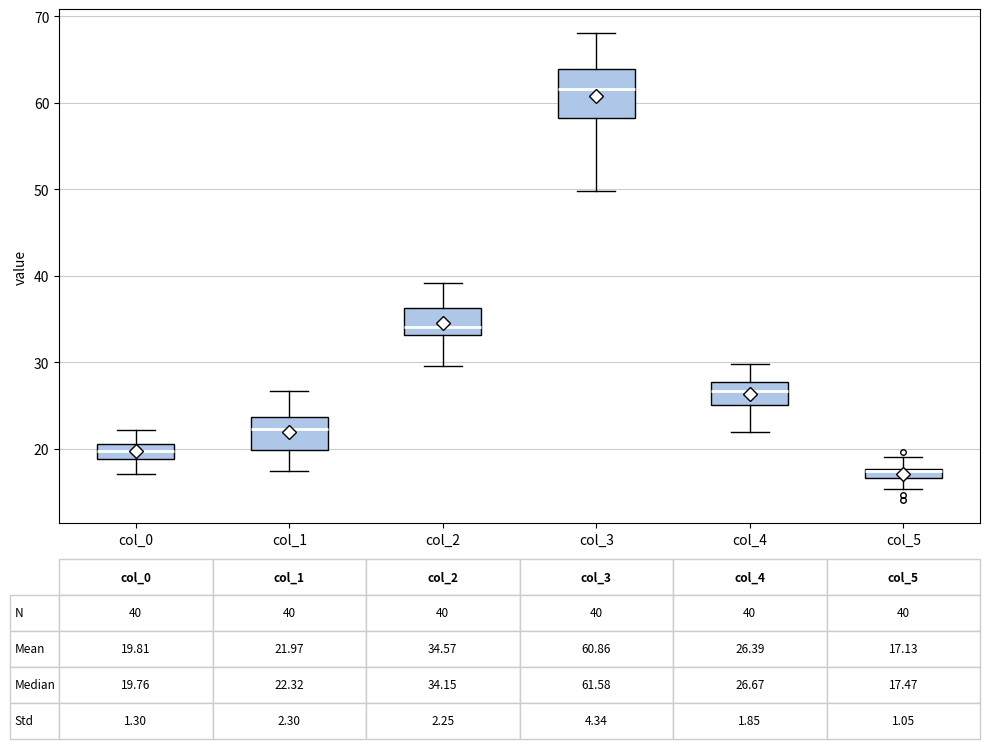

Comparing the boxes themselves (not the whiskers), which one is the tallest?

col_3